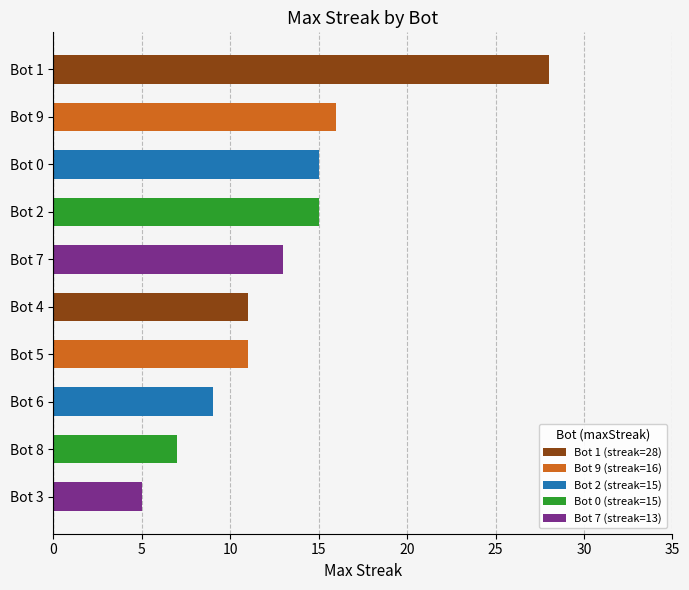

At which category does the chart reach its minimum across all series?

Bot 3